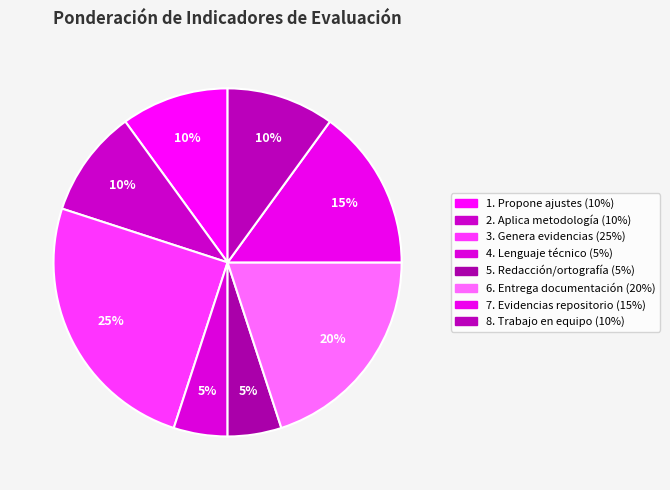

To the nearest percent, what percentage of the pie is 5. Redacción/ortografía?

5%